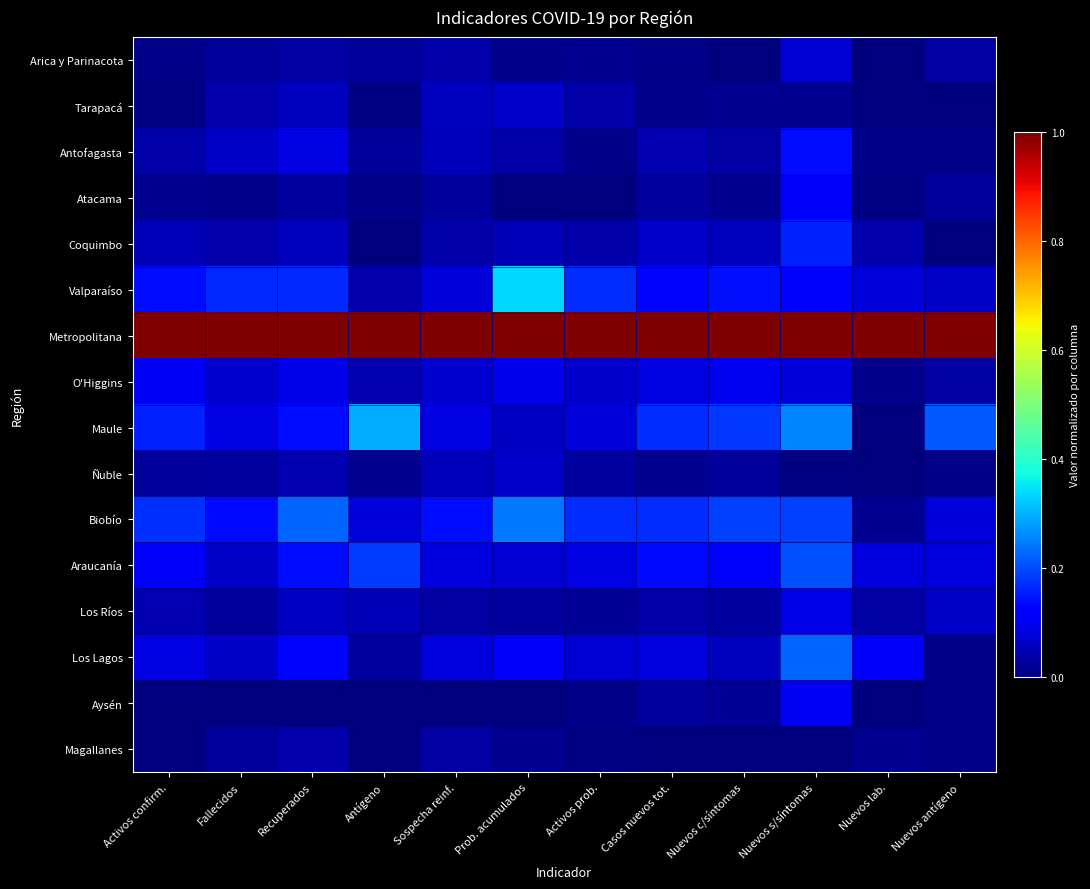

How many distinct data groups are displayed?

16